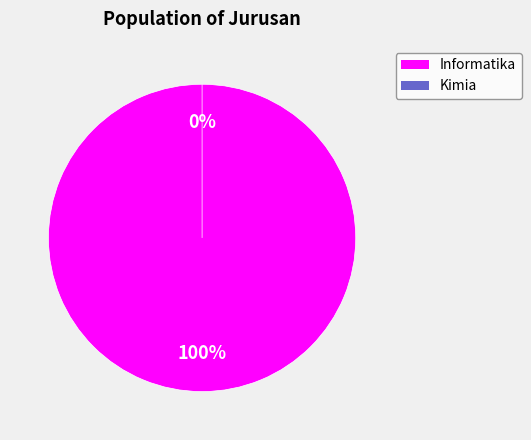

What is the change in value from Informatika to Kimia?

-3411171156